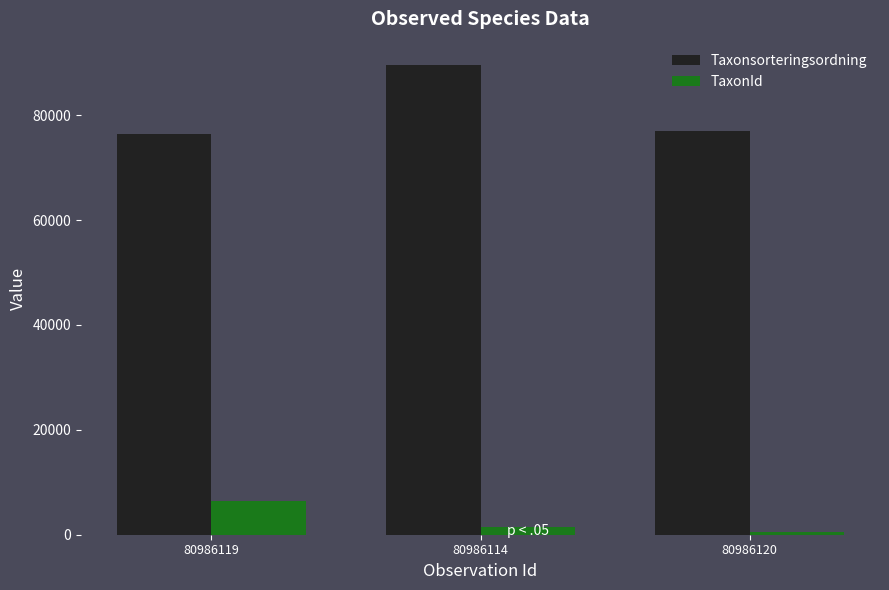

How many data points does each series have?

3